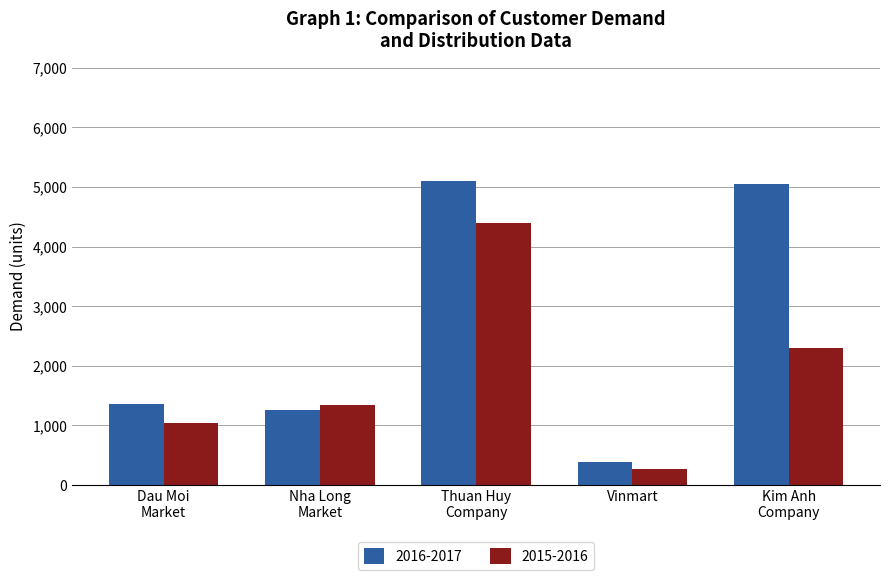

Rank the categories by 2015-2016 value from lowest to highest.

Vinmart, Dau Moi
Market, Nha Long
Market, Kim Anh
Company, Thuan Huy
Company